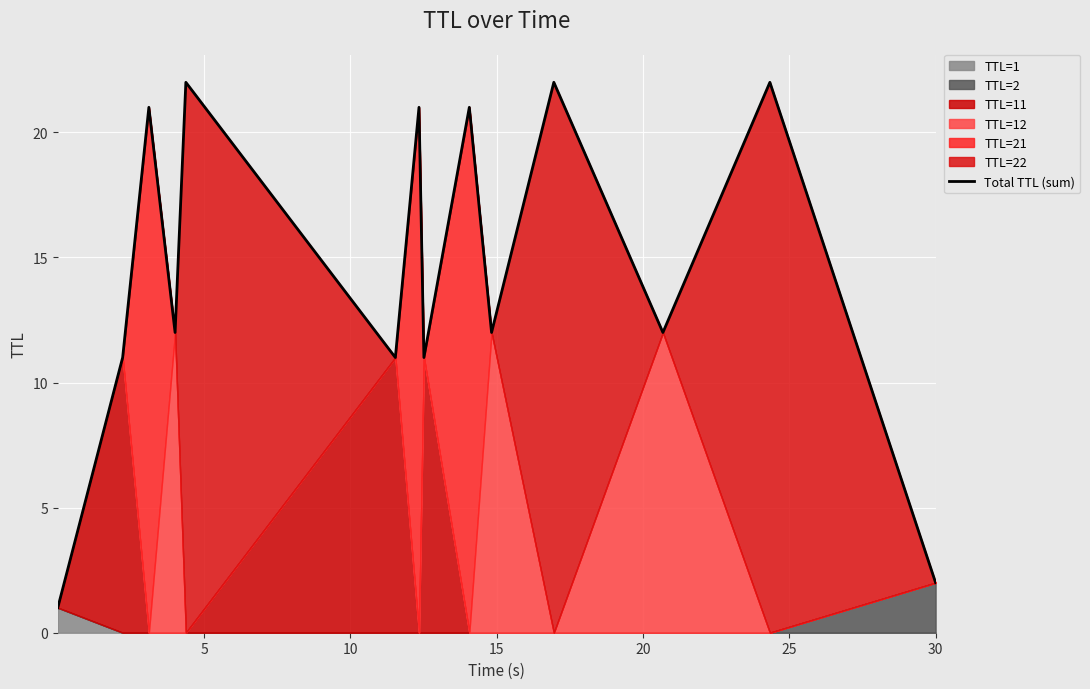

What is the difference between the maximum and second lowest values?

20